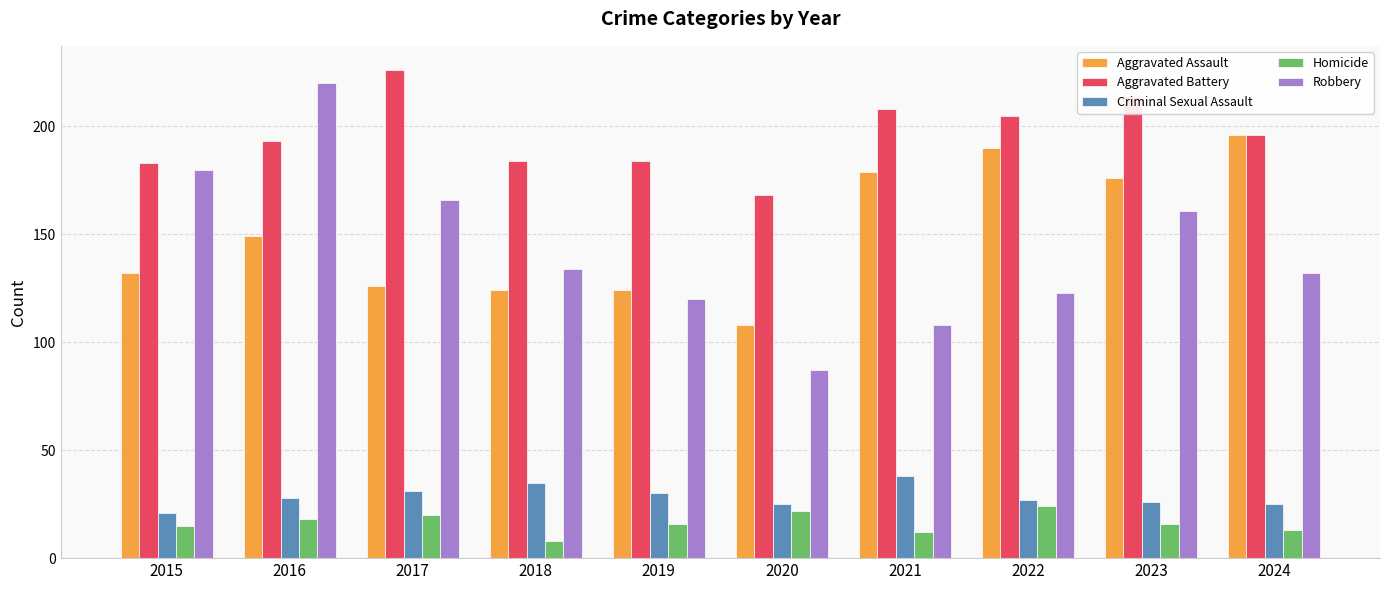

Which series changed the most between 2016 and 2020?

Robbery